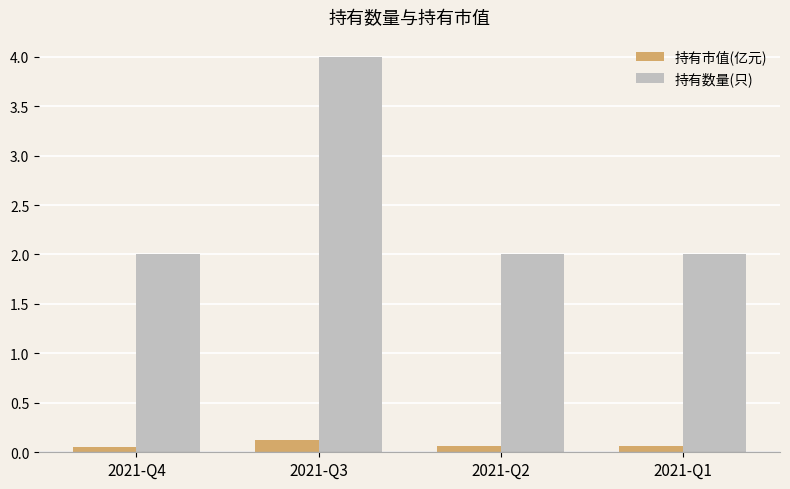

How many data points does each series have?

4